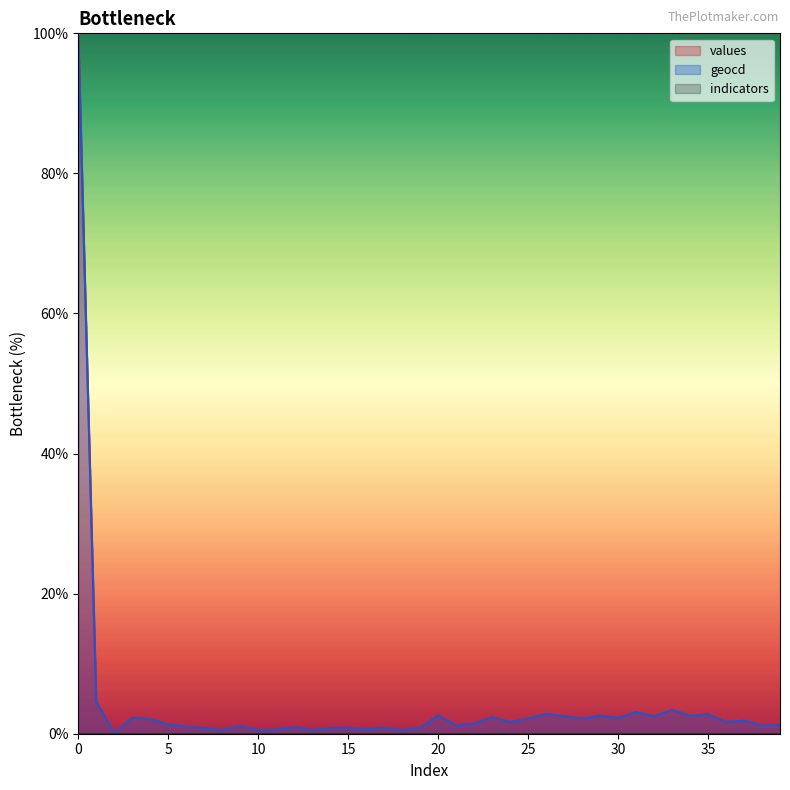

Does the chart display data point markers on the line(s)?

No